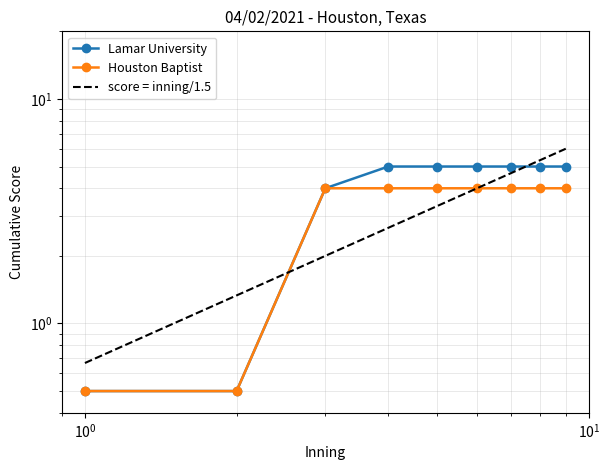

Is this an area chart (filled region under the line)?

No